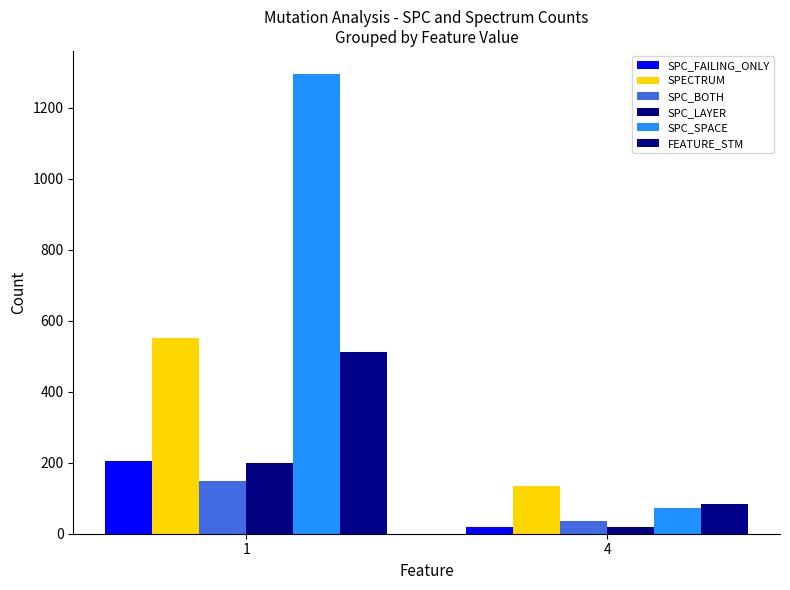

Which series has the largest total across all categories?

SPC_SPACE